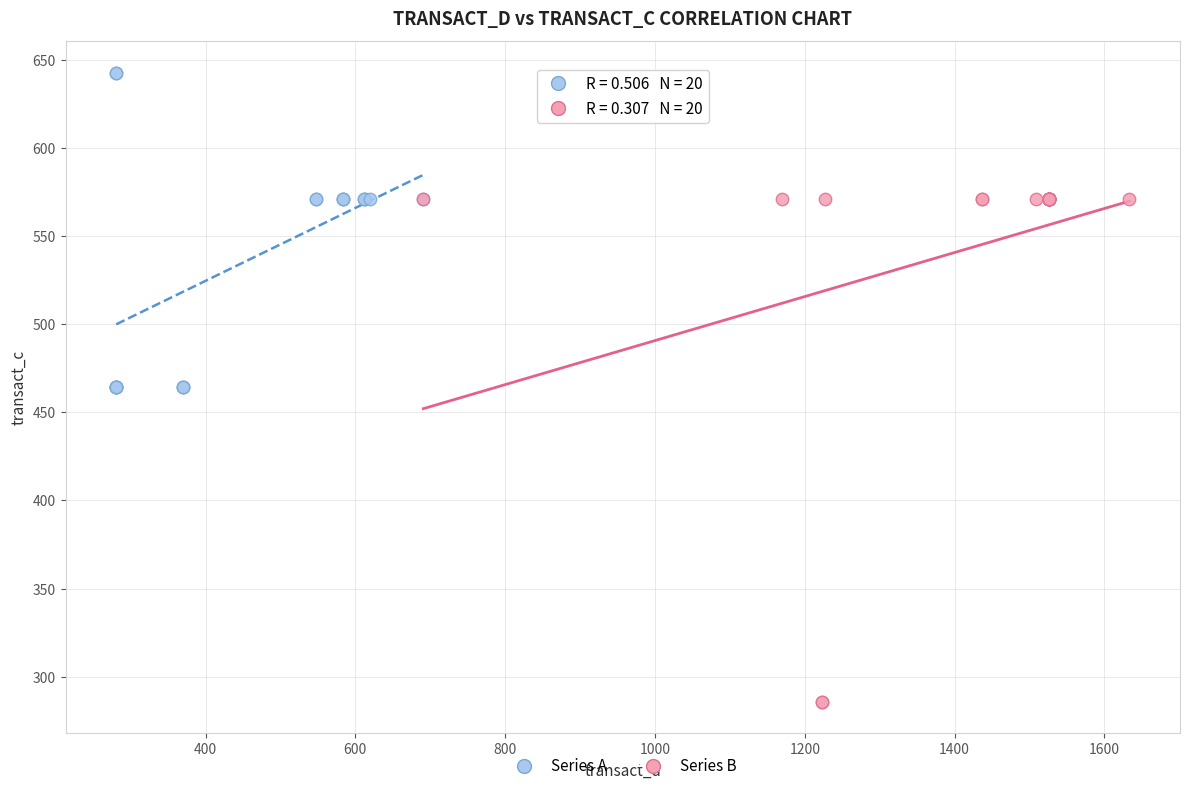

Which series has the largest Y range (max minus min)?

Series B